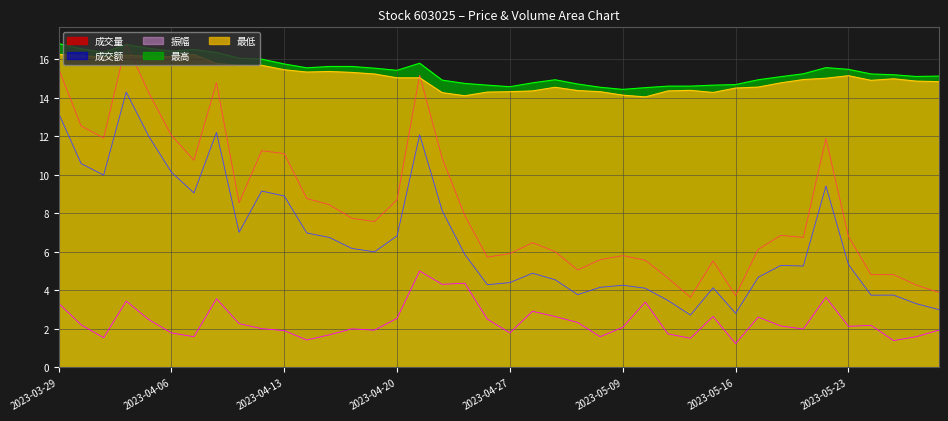

True or false: 最高 and 振幅 intersect in this chart.

False